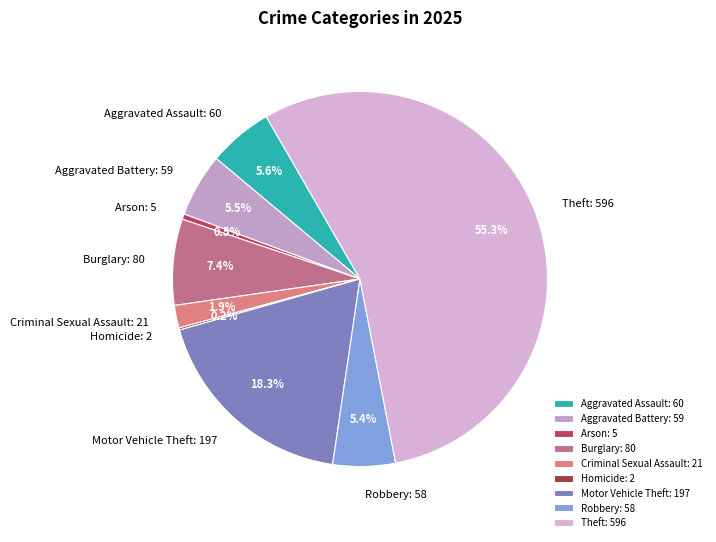

Which slice is the largest?

Theft